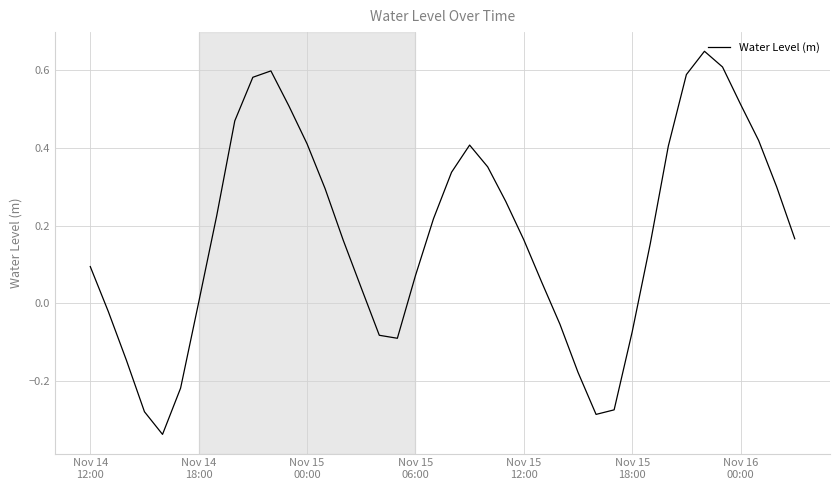

What is the difference between the maximum and minimum values?

1.0